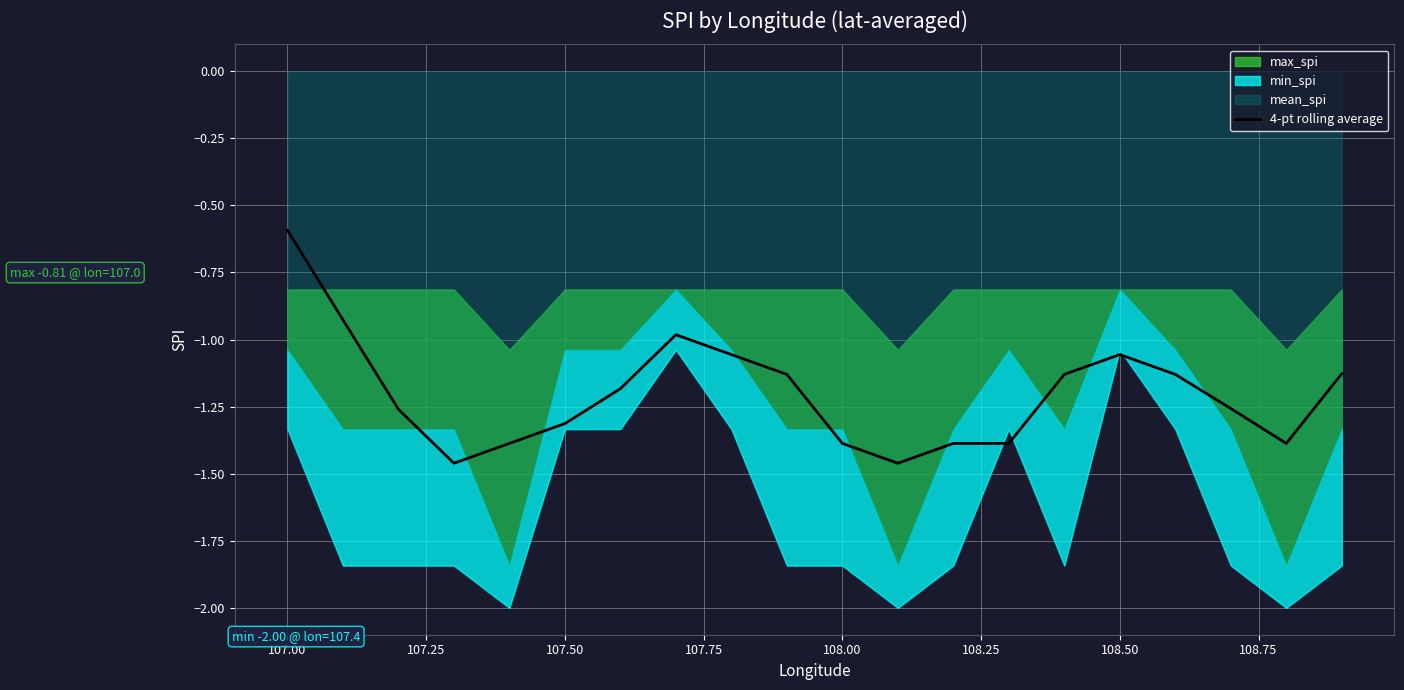

How many points are lower than both their immediate neighbors (excluding endpoints)?

3